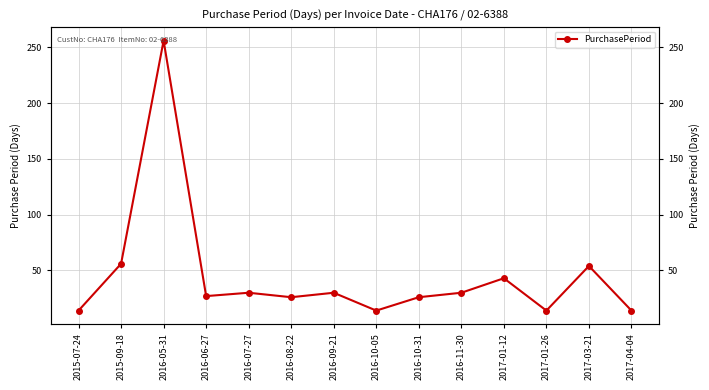

The value at 2015-07-24 is 3. True or false?

False